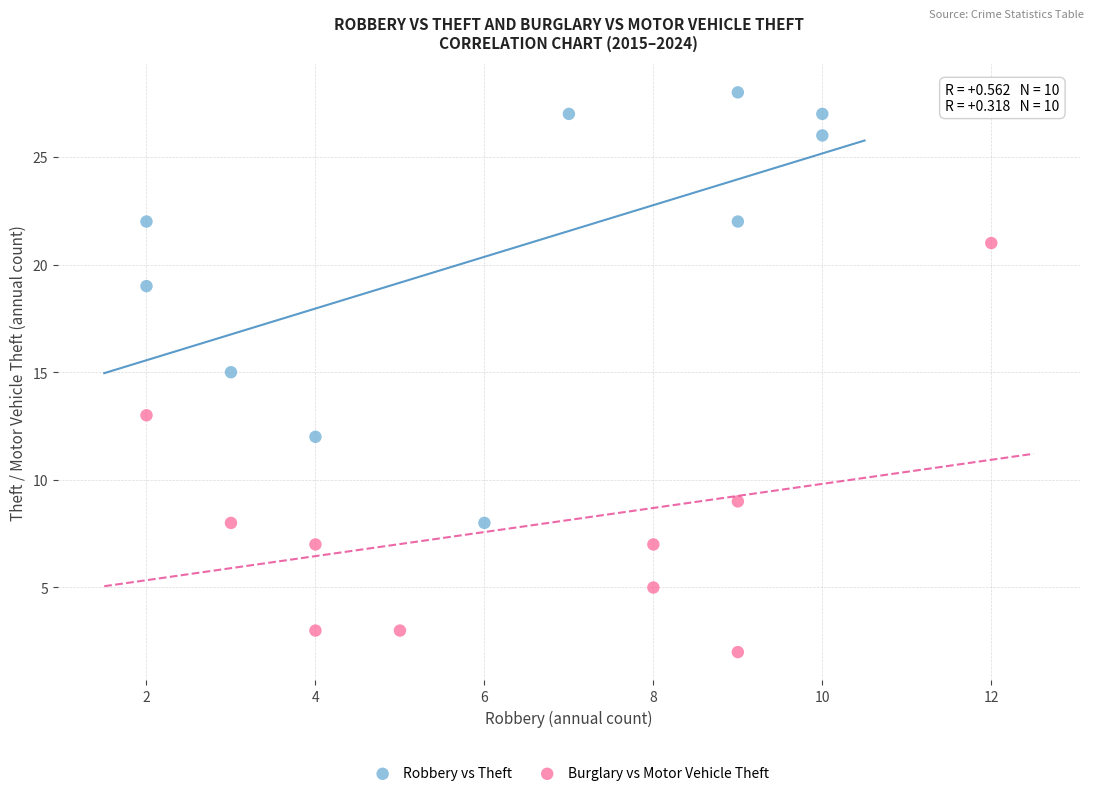

Which series reaches the minimum Y coordinate?

Burglary vs Motor Vehicle Theft